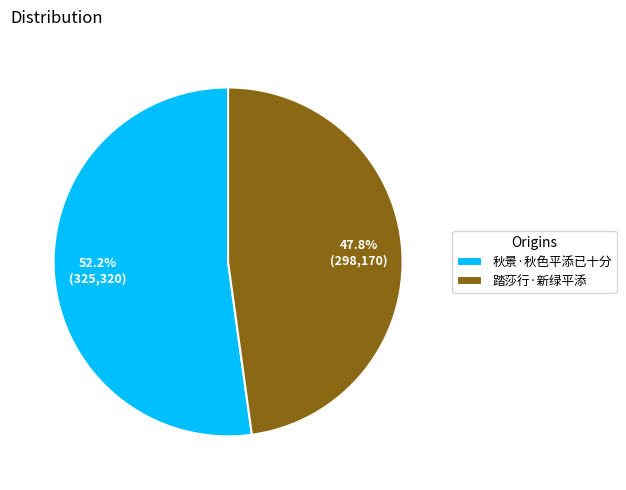

To the nearest percent, what percentage of the pie is 踏莎行·新绿平添?

48%